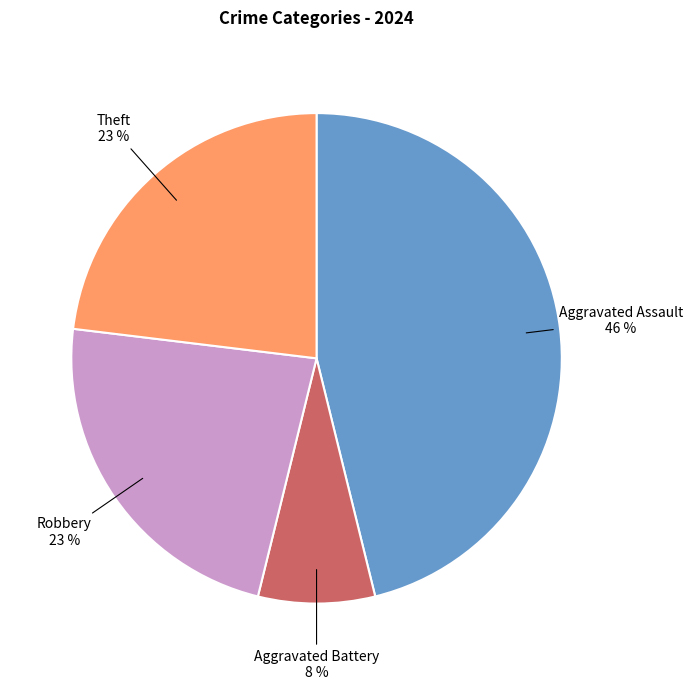

To the nearest percent, what is the average slice percentage?

25%